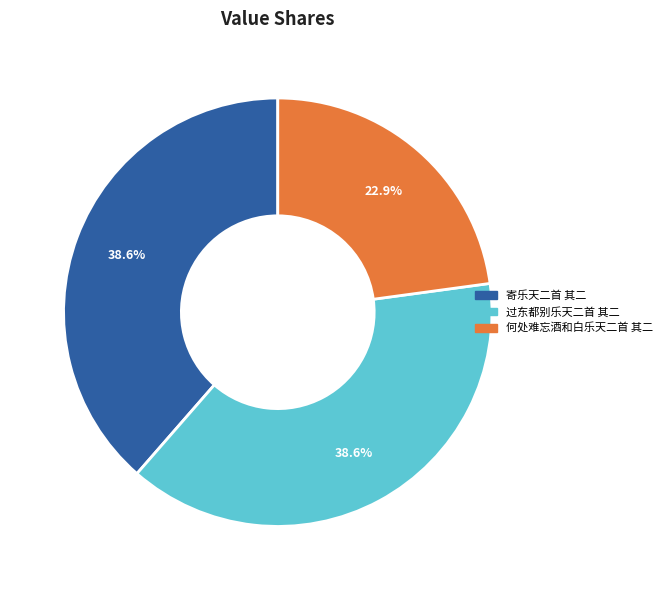

To the nearest percent, what percentage of the pie is 何处难忘酒和白乐天二首 其二?

23%